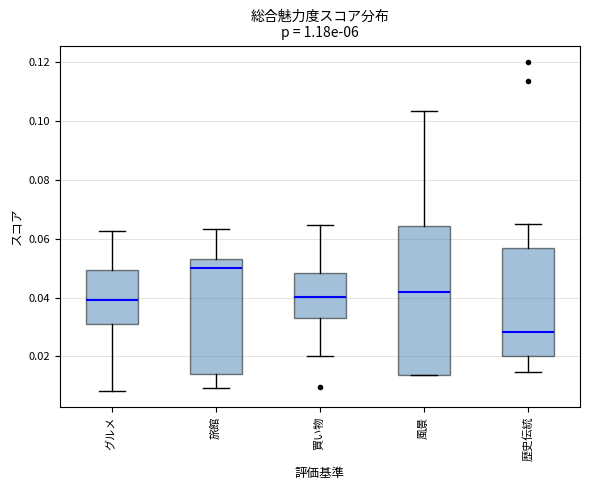

Reading left to right, transcribe this box plot: for each box, give where its median line is, the range the box spans, and where its two whiskers end, as read against the y-axis. The values are not printed on the chart, so give them approximately, as read against the axis.

グルメ: median 0.040, box 0.030 to 0.050, whiskers 0.008 to 0.062
旅館: median 0.050, box 0.014 to 0.054, whiskers 0.010 to 0.064
買い物: median 0.040, box 0.034 to 0.048, whiskers 0.020 to 0.064
風景: median 0.042, box 0.014 to 0.064, whiskers 0.014 to 0.104
歴史伝統: median 0.028, box 0.020 to 0.058, whiskers 0.014 to 0.064